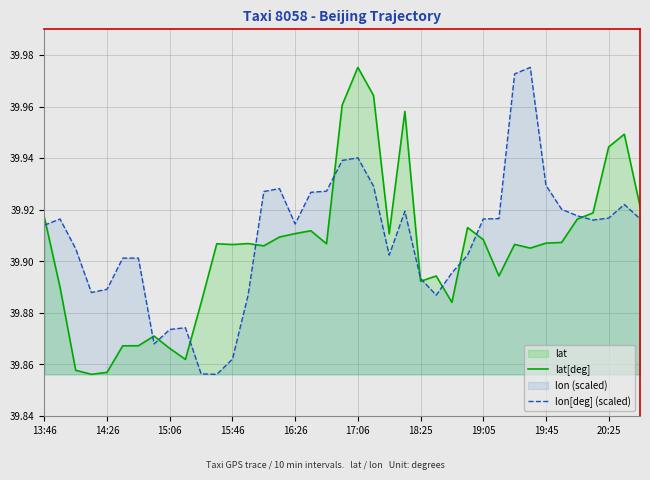

At which category is the sum across all series the highest?

17:06